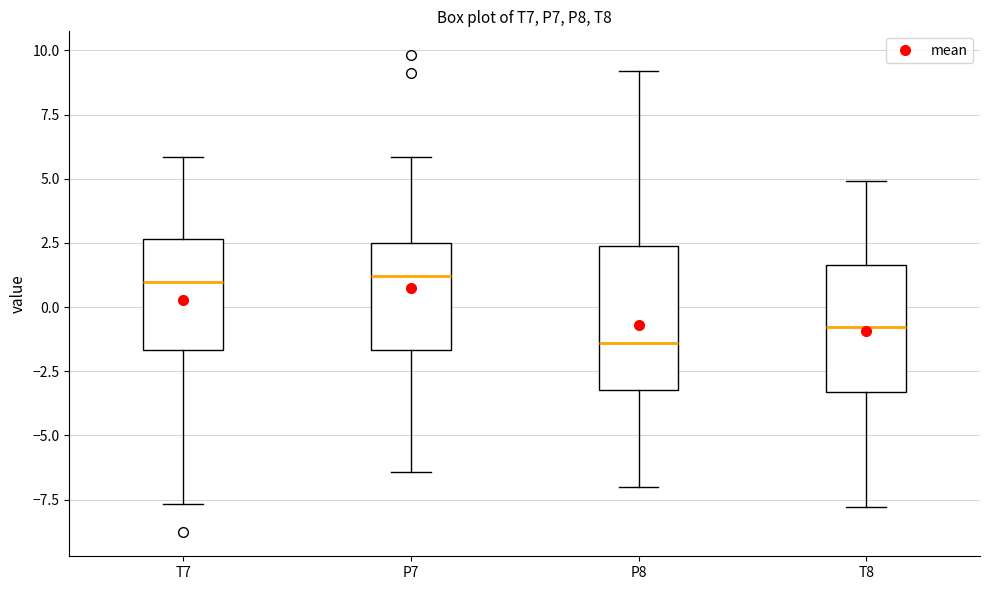

Reading left to right, transcribe this box plot: for each box, give where its median line is, the range the box spans, and where its two whiskers end, as read against the y-axis. The values are not printed on the chart, so give them approximately, as read against the axis.

T7: median 1.0, box -1.5 to 2.5, whiskers -7.5 to 6.0
P7: median 1.0, box -1.5 to 2.5, whiskers -6.5 to 6.0
P8: median -1.5, box -3.0 to 2.5, whiskers -7.0 to 9.0
T8: median -1.0, box -3.5 to 1.5, whiskers -8.0 to 5.0